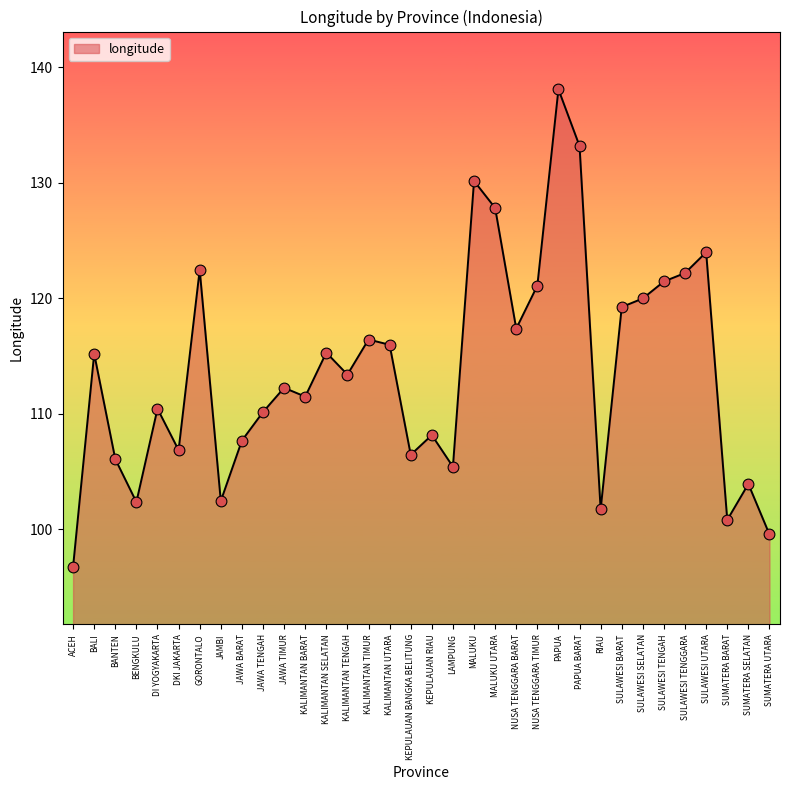

What is the ratio of the value at SULAWESI UTARA to the value at SUMATERA UTARA?

1.2